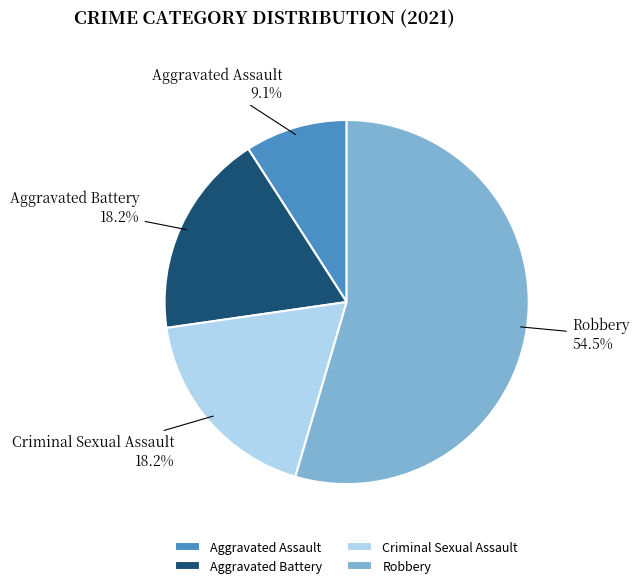

Which category accounts for the majority?

Robbery